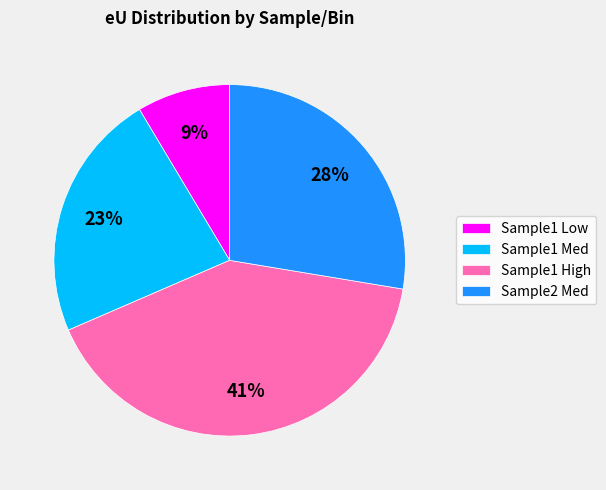

Count the number of slices in the pie.

4